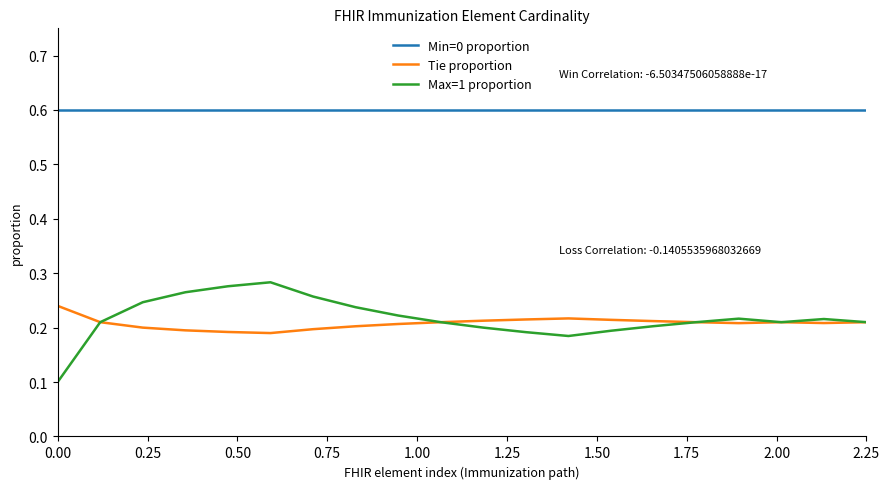

Rank the series by their maximum value, from lowest to highest.

Tie proportion, Max=1 proportion, Min=0 proportion